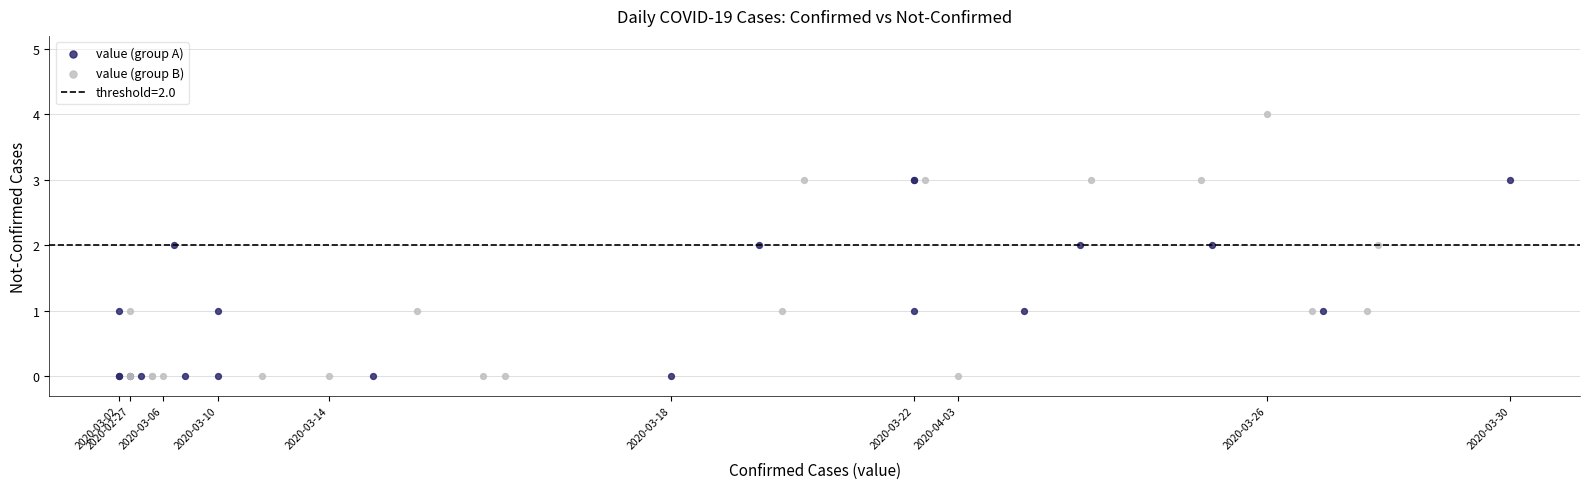

Which series has the largest Y range (max minus min)?

value (group B)